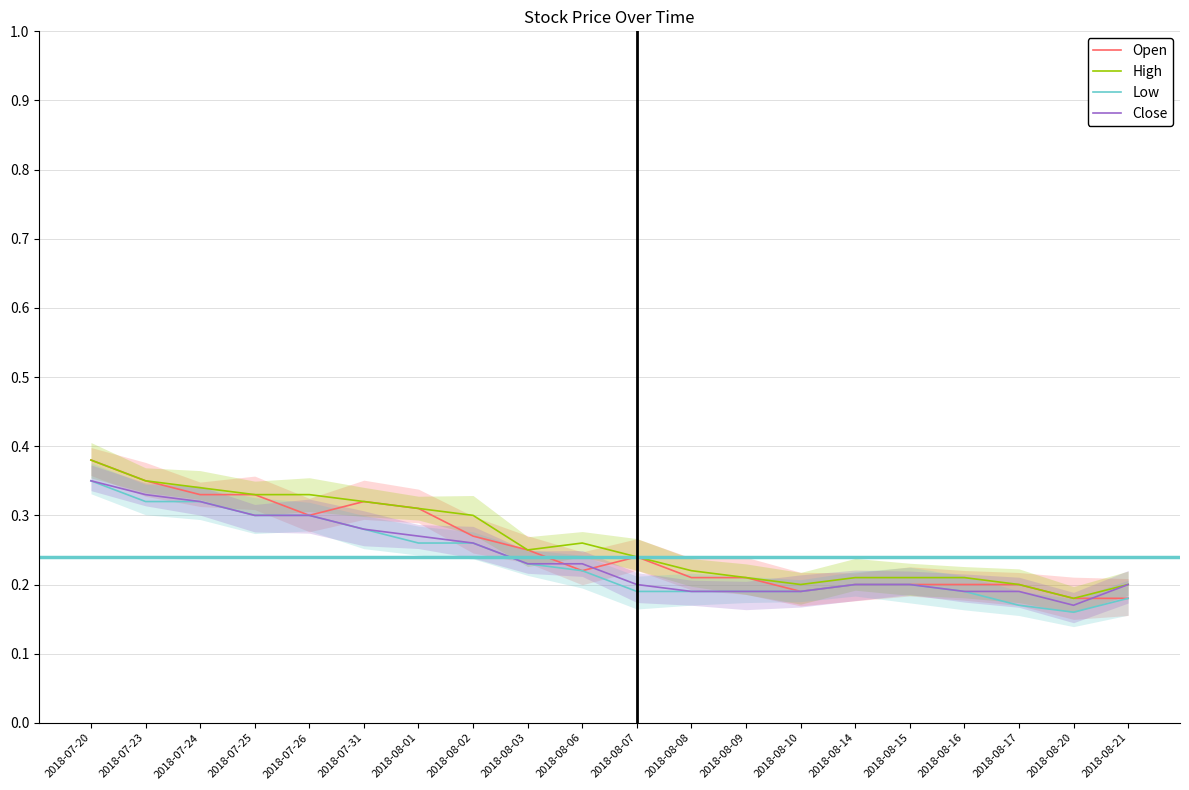

Which category has the highest value in the Open series?

2018-07-20